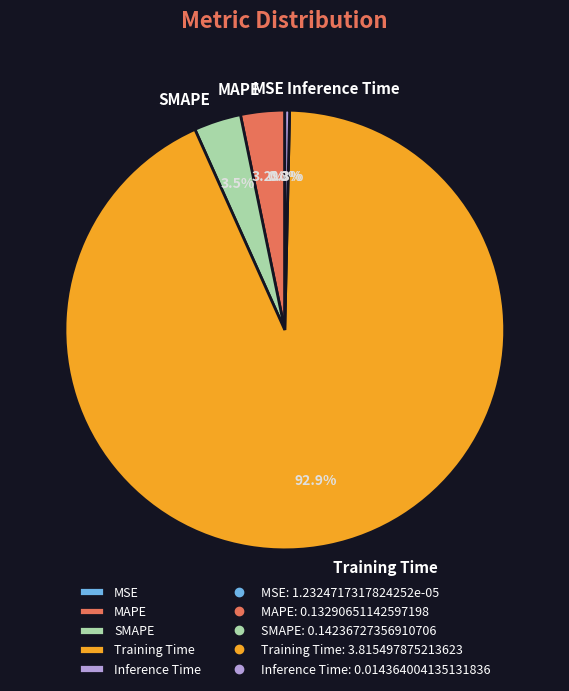

To the nearest percent, what is the combined percentage of MAPE and Training Time?

96%